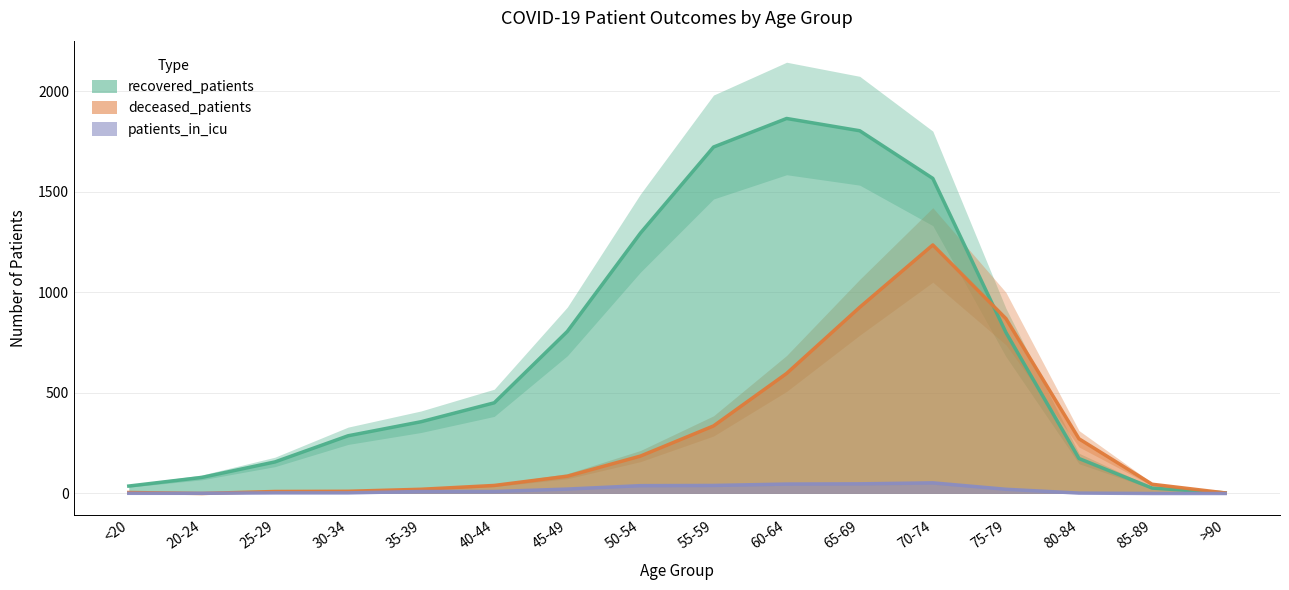

Is it true that deceased_patients equals 3 at >90?

True